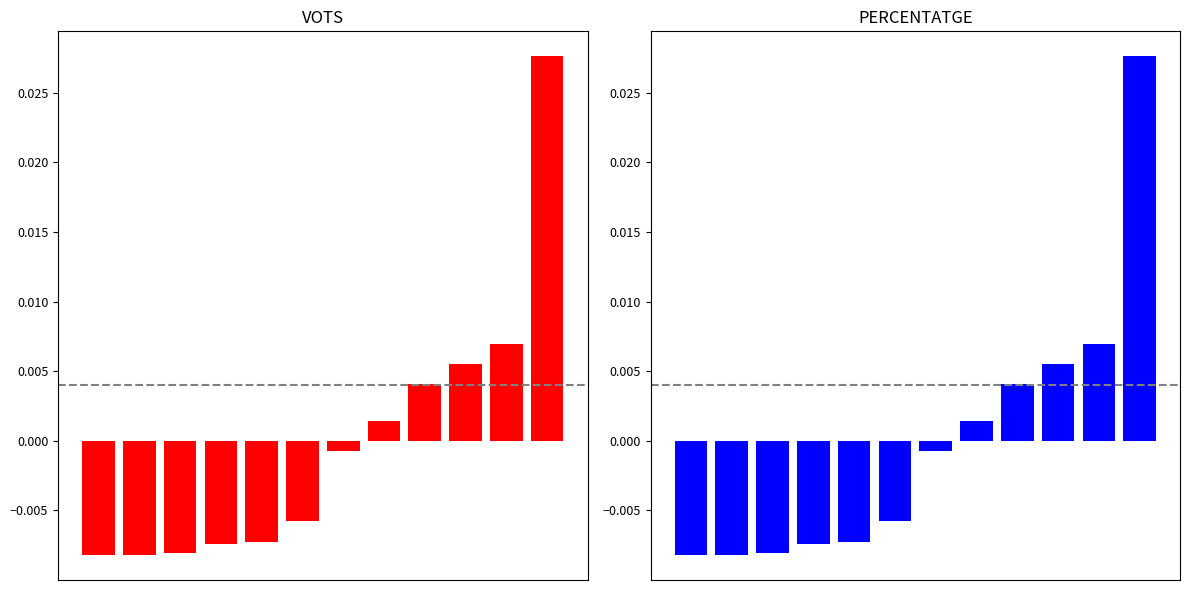

What are all the series names shown in the legend?

VOTS, PERCENTATGE